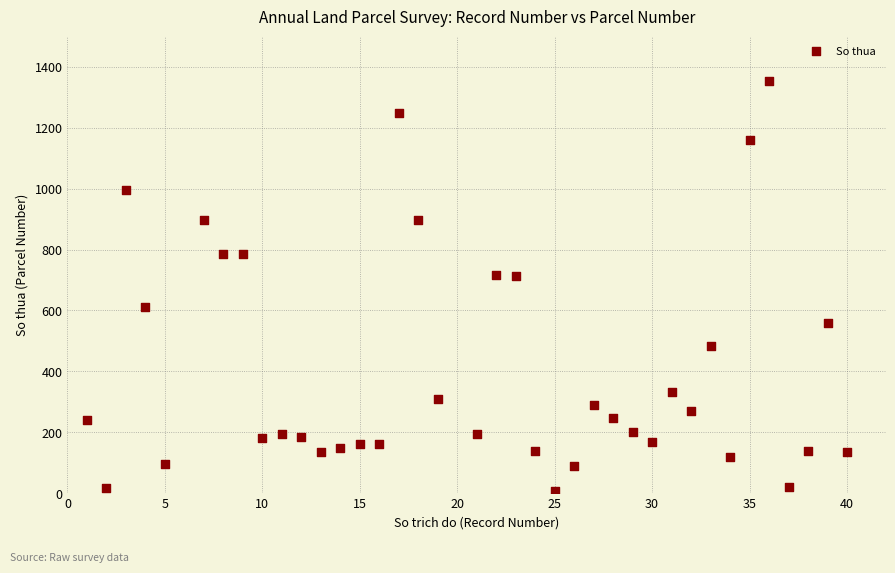

What is the range of X values (max minus min)?

39